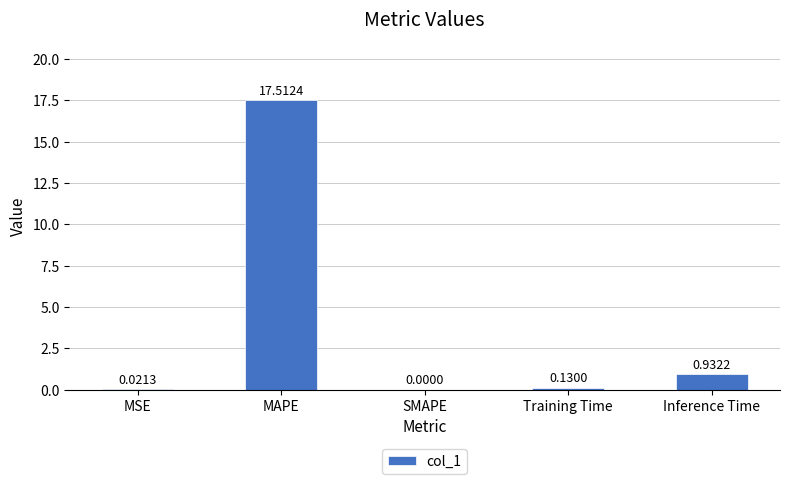

The value at MAPE is 17.5. True or false?

True